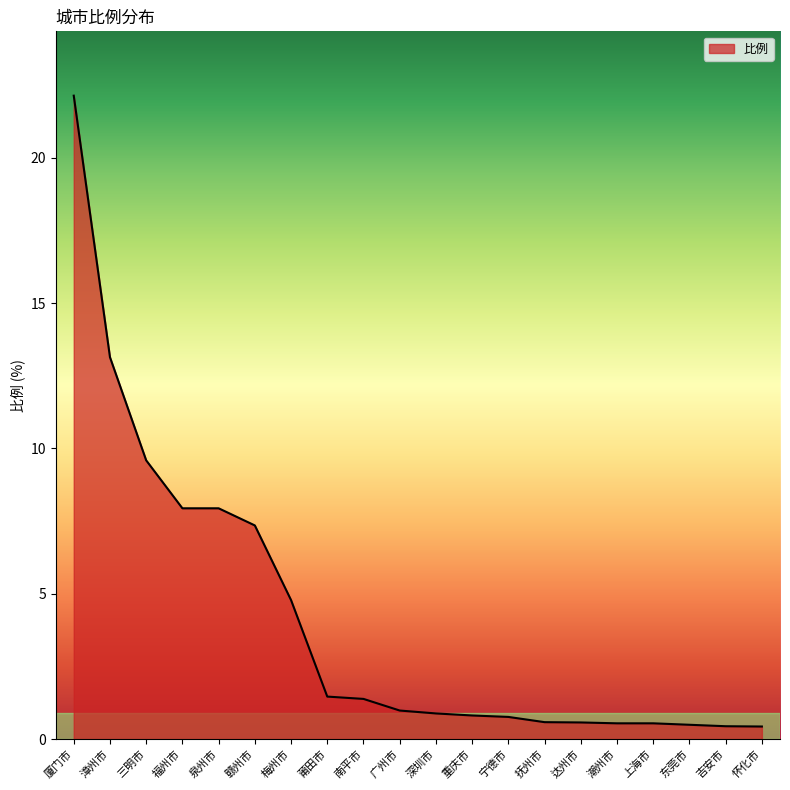

What is the smallest value displayed?

0.4